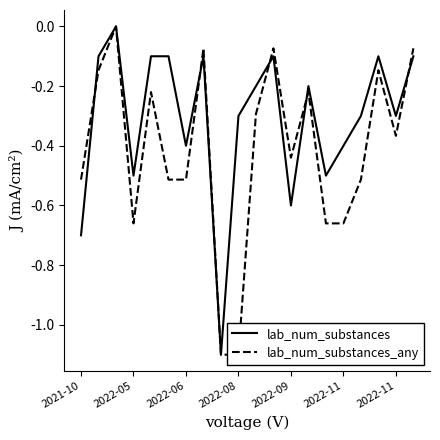

What is the difference between the lab_num_substances_any values at 18 and 10?

0.1